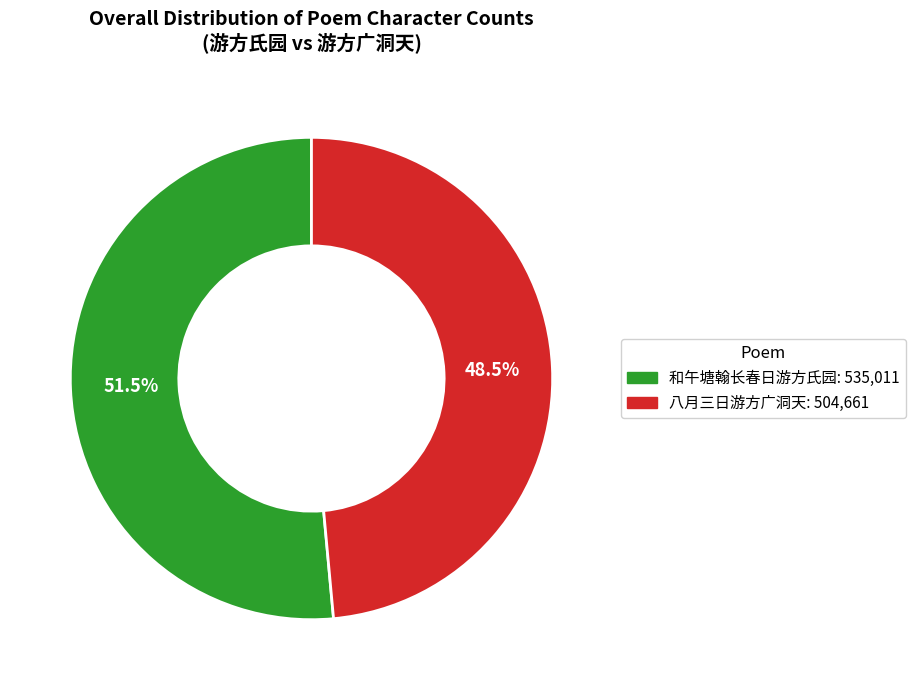

Is there any slice that represents more than half of the pie?

Yes